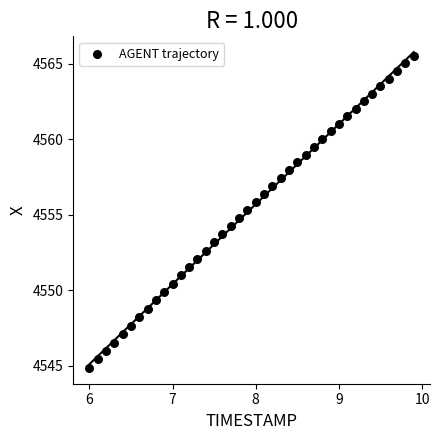

What is the range of Y values (max minus min)?

20.7